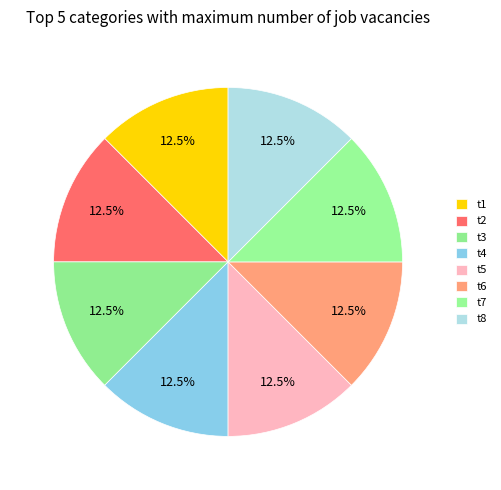

How many segments does this pie chart have?

8